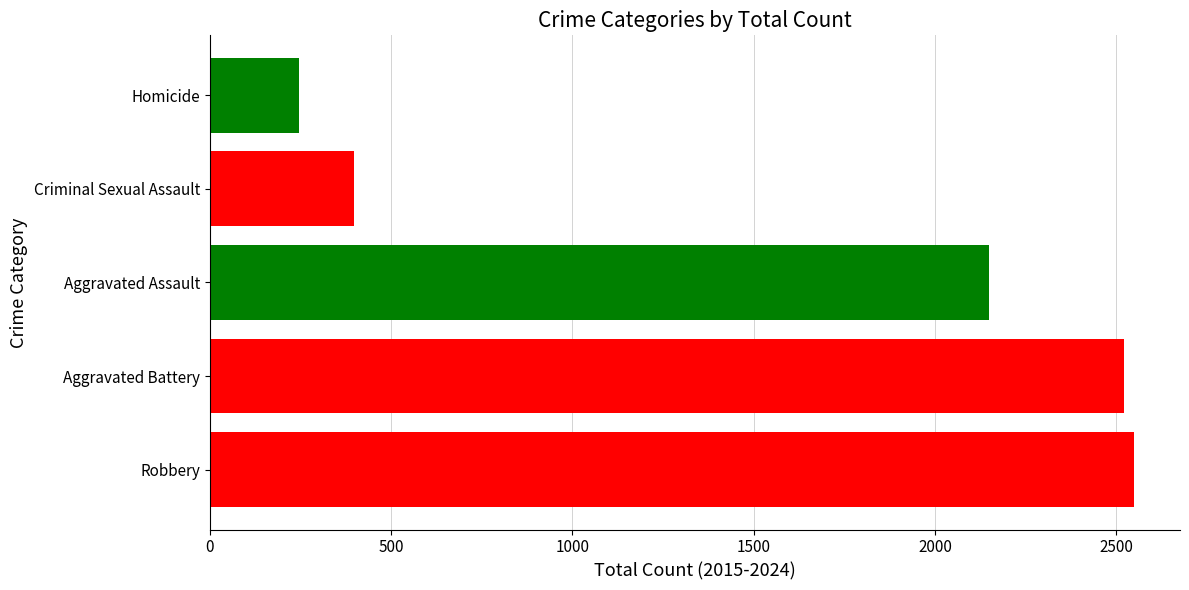

How many series are shown in this chart?

1